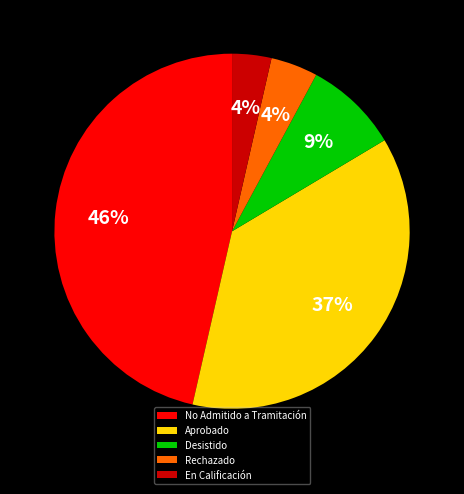

To the nearest percent, what is the combined percentage of Desistido and No Admitido a Tramitación?

55%